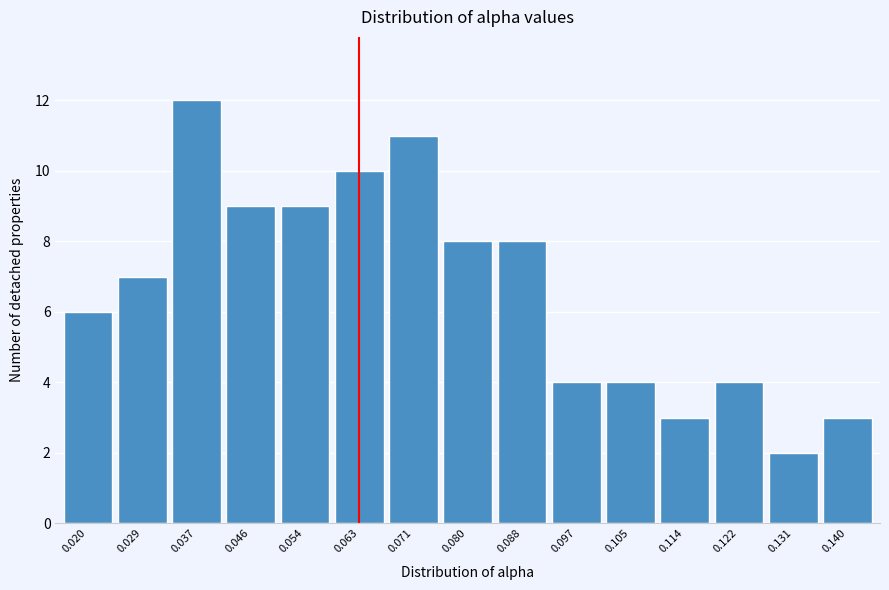

Reading right to left, what are all the values shown in this chart?

0.140=3	0.131=2	0.122=4	0.114=3	0.105=4	0.097=4	0.088=8	0.080=8	0.071=11	0.063=10	0.054=9	0.046=9	0.037=12	0.029=7	0.020=6